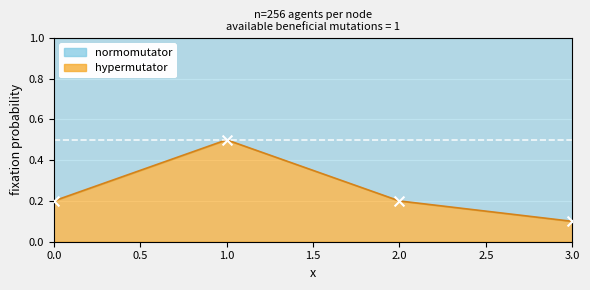

What is the change in value from 1 to 2?

-0.3